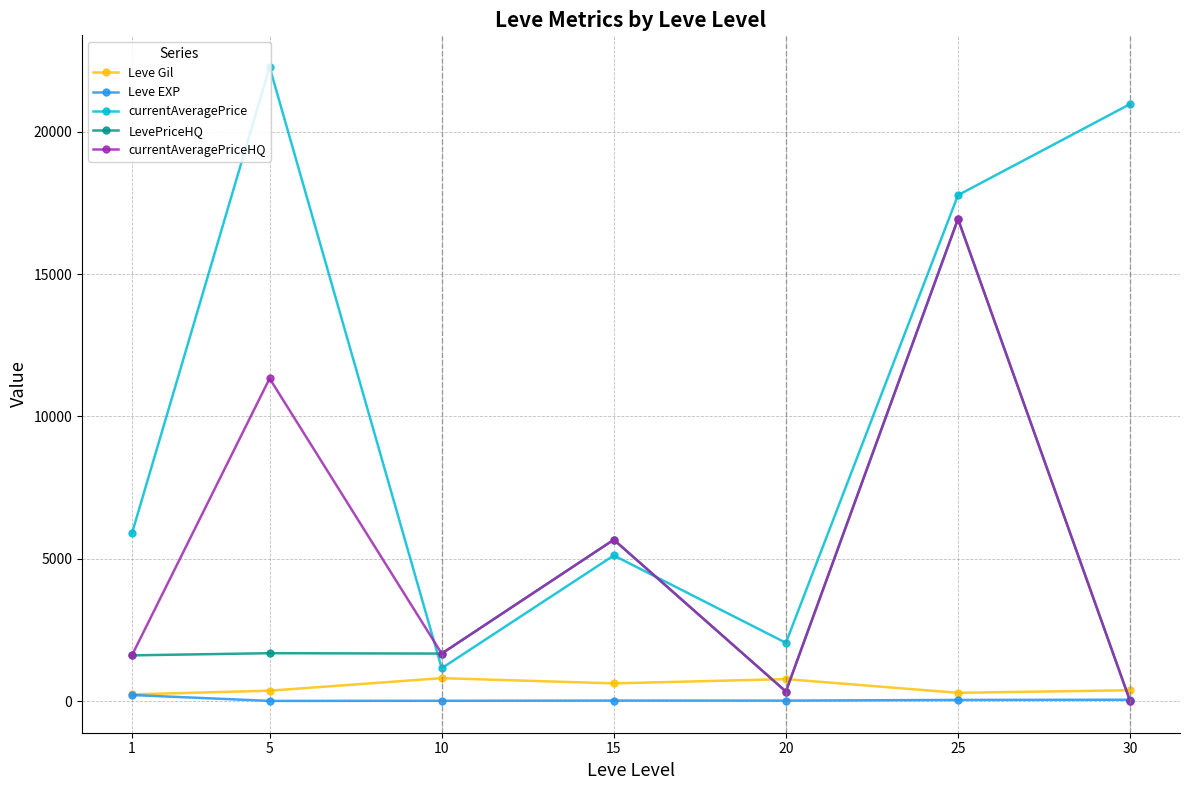

Does the chart display data point markers on the line(s)?

Yes